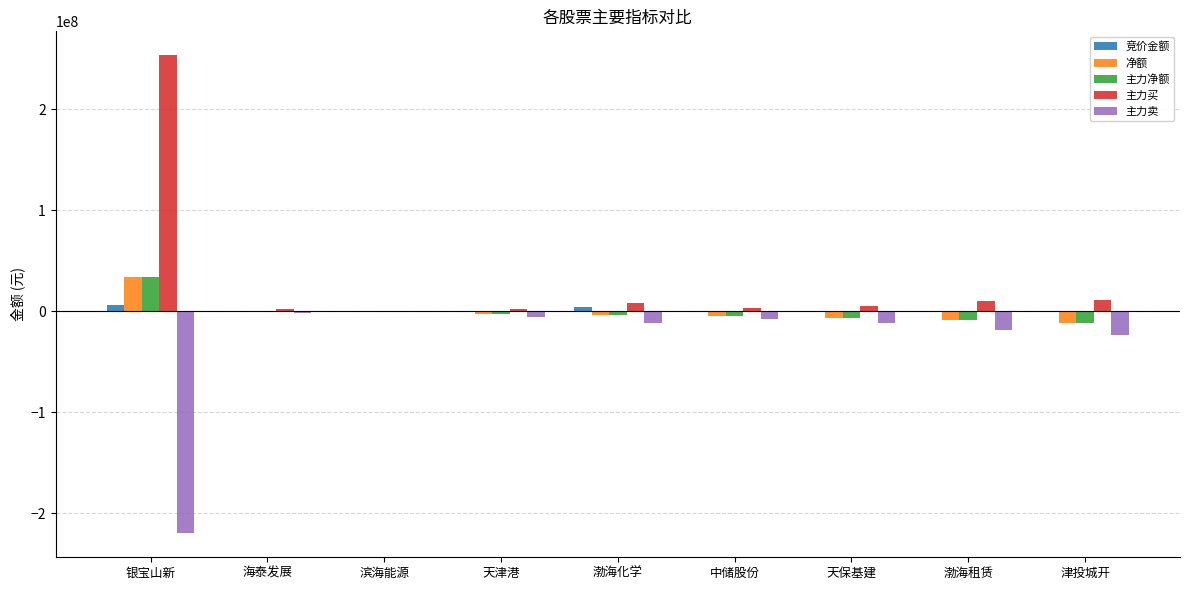

Where is 主力买 nearest to the value 126959500?

津投城开